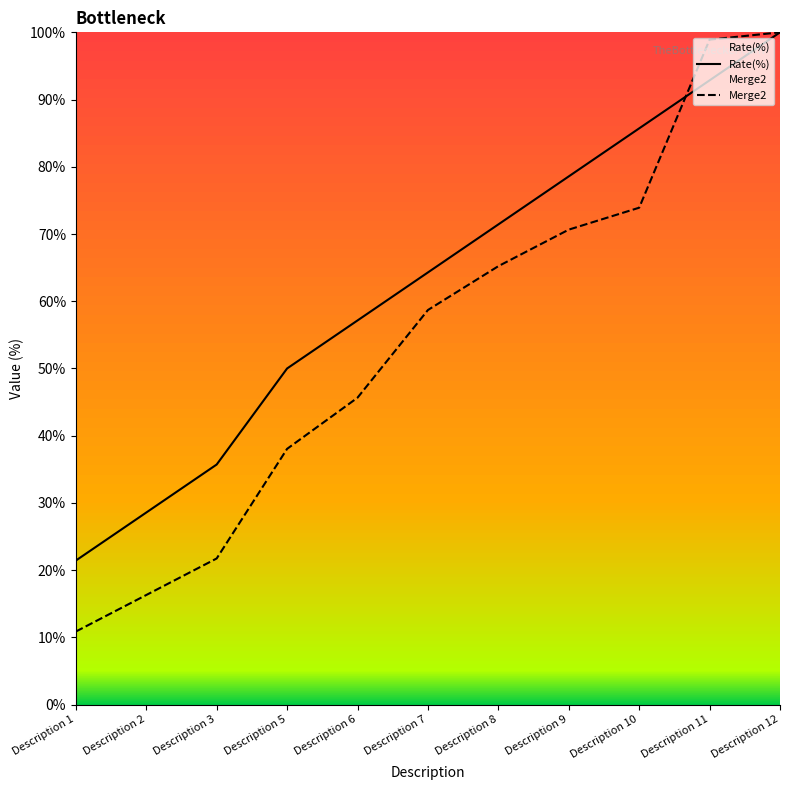

Rank the categories by Merge2 value from lowest to highest.

Description 1, Description 2, Description 3, Description 5, Description 6, Description 7, Description 8, Description 9, Description 10, Description 11, Description 12